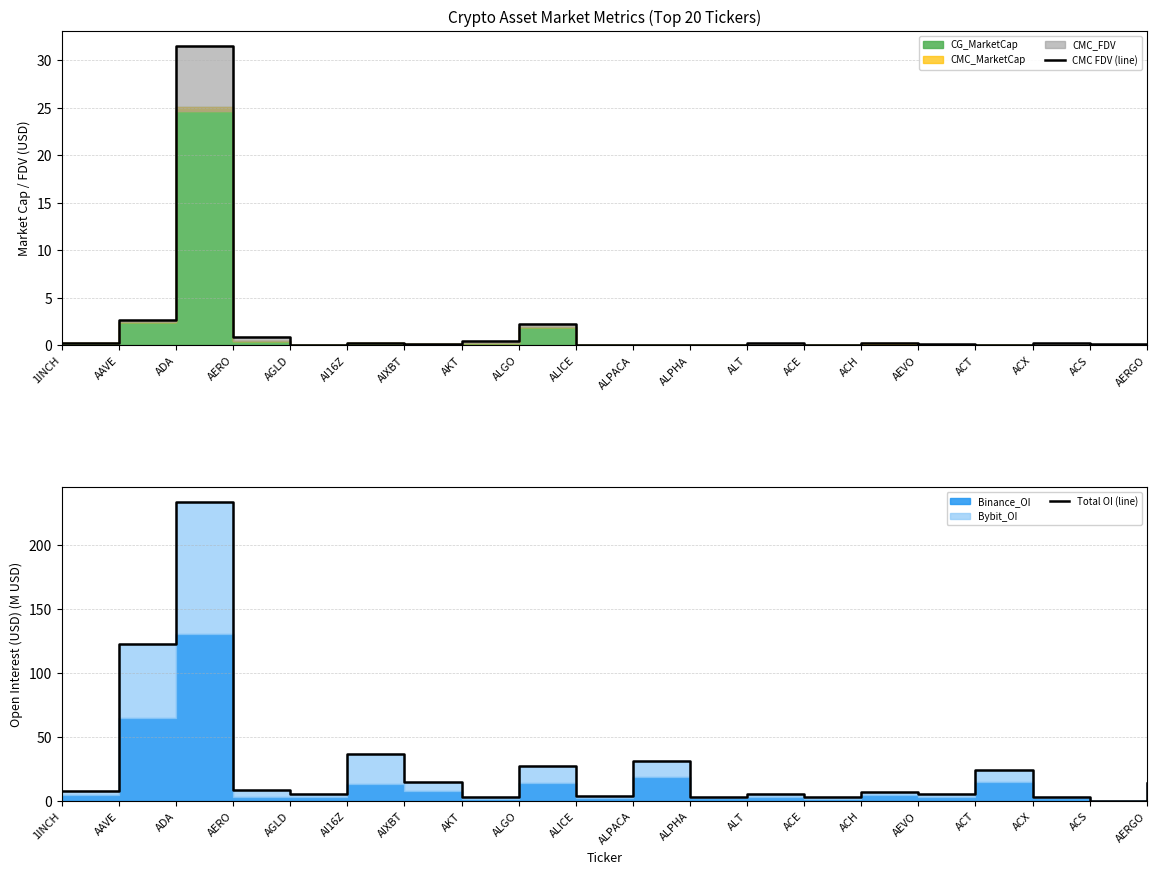

True or false: CMC FDV (line) and Total OI (line) cross at least once.

True